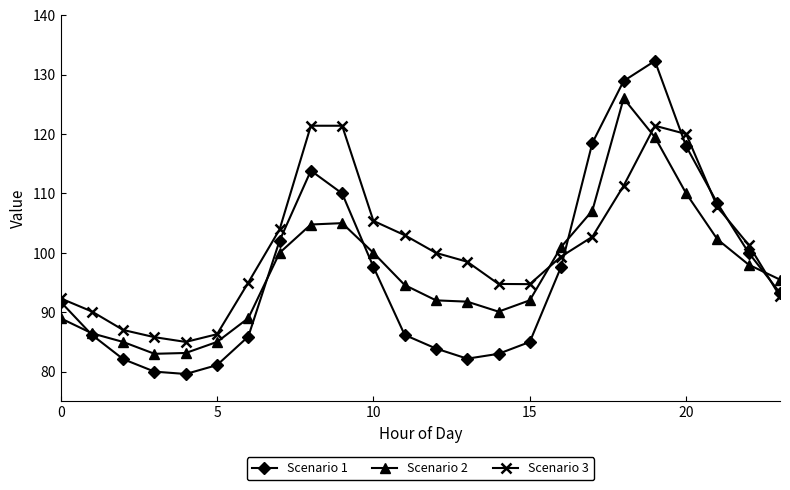

Which series has the largest total across all categories?

Scenario 3